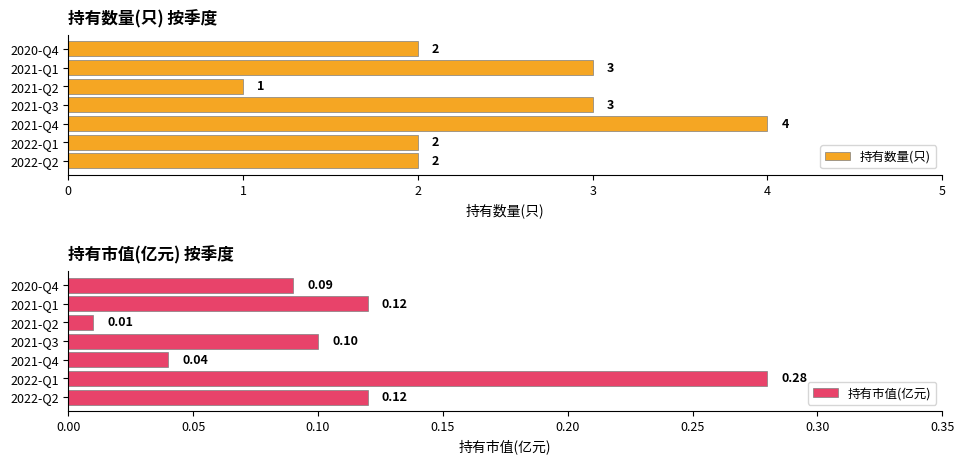

Read the 持有数量(只) value at 2021-Q3.

3